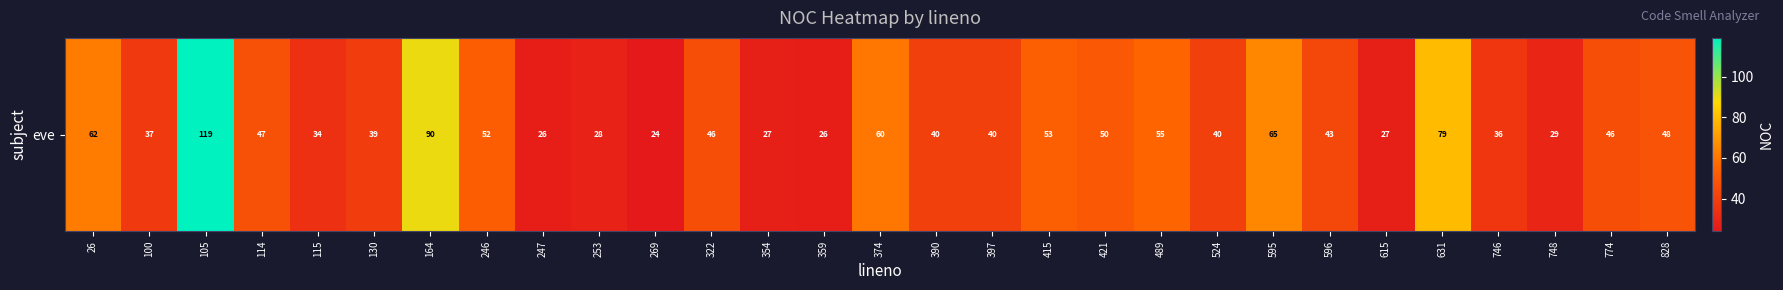

What is the maximum value shown in the chart?

119